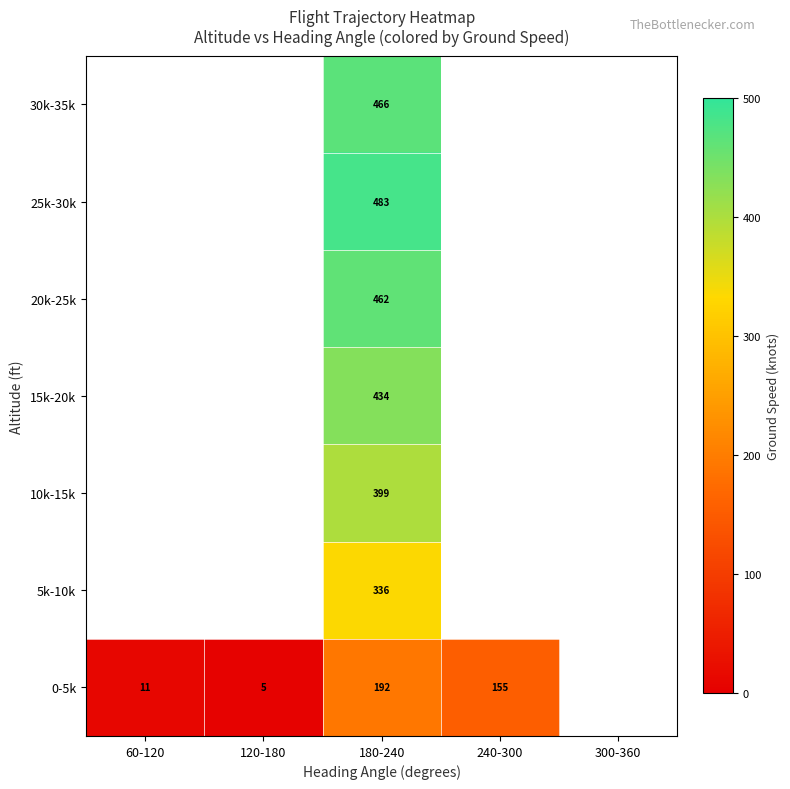

True or false: 10k-15k has a value of 646 at 180-240.

False